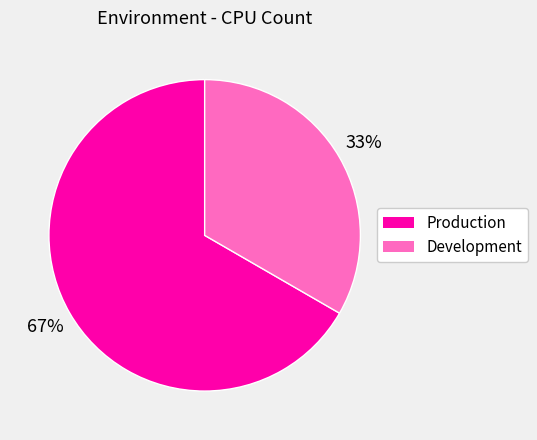

Which slice represents more than half of the pie?

Production